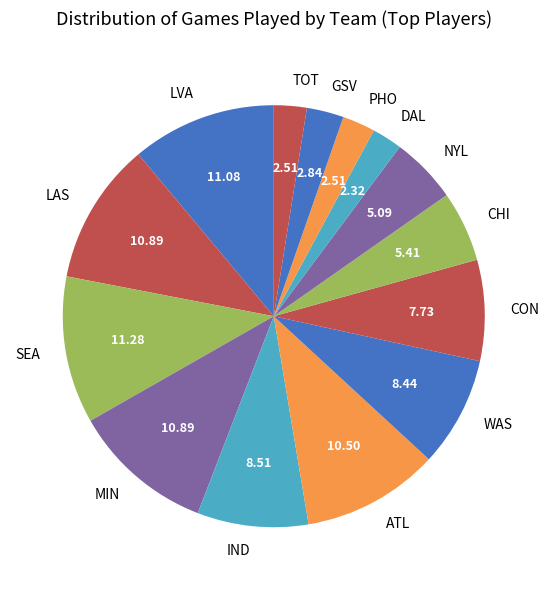

Do DAL and TOT together represent more than half of the pie?

No